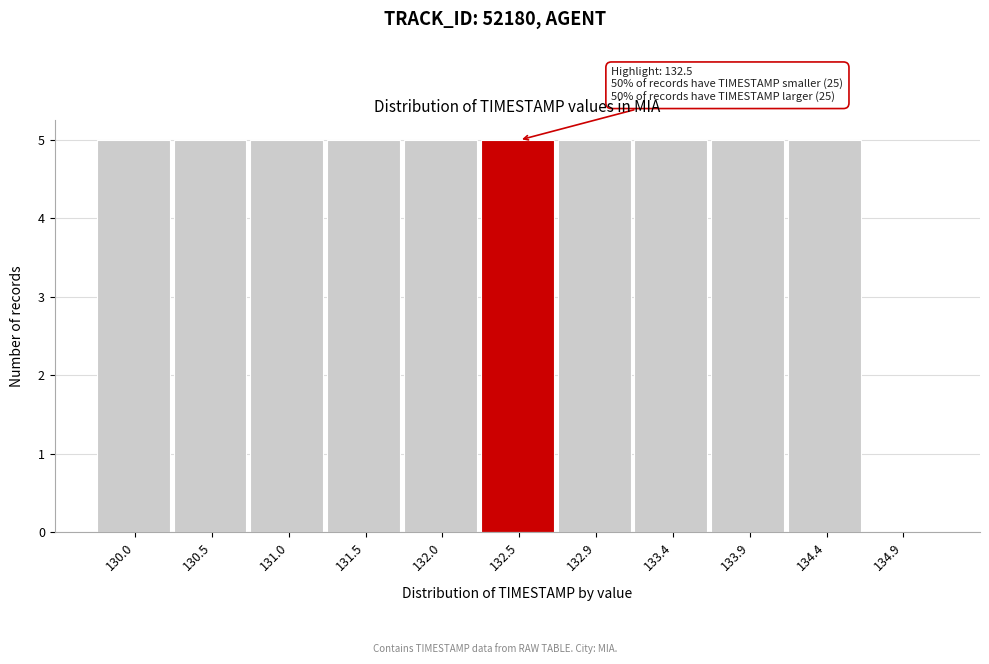

Reading right to left, extract all data points from this chart.

134.9=0	134.4=5	133.9=5	133.4=5	132.9=5	132.5=5	132.0=5	131.5=5	131.0=5	130.5=5	130.0=5